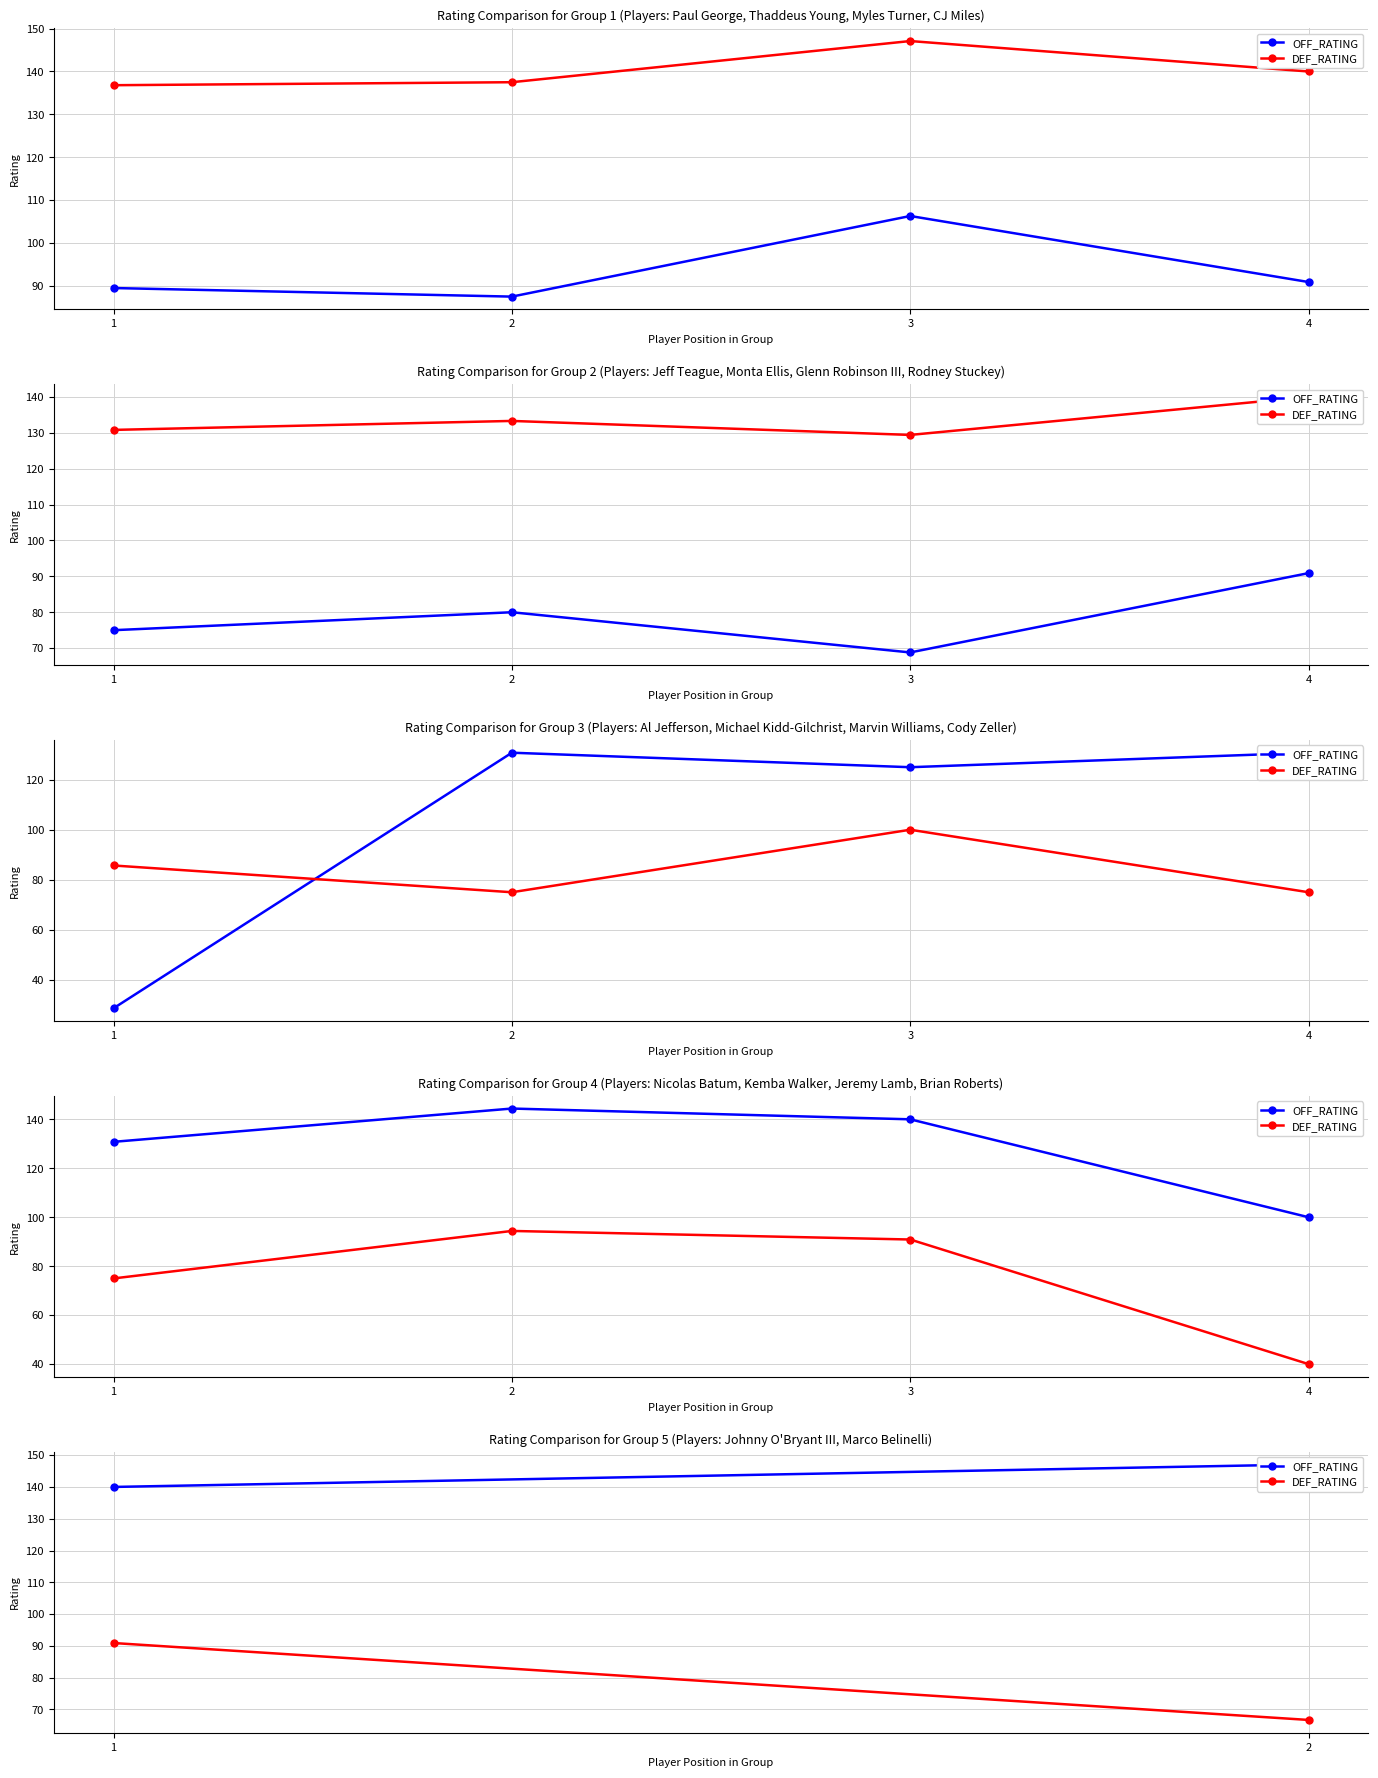

Does the chart display data point markers on the line(s)?

Yes